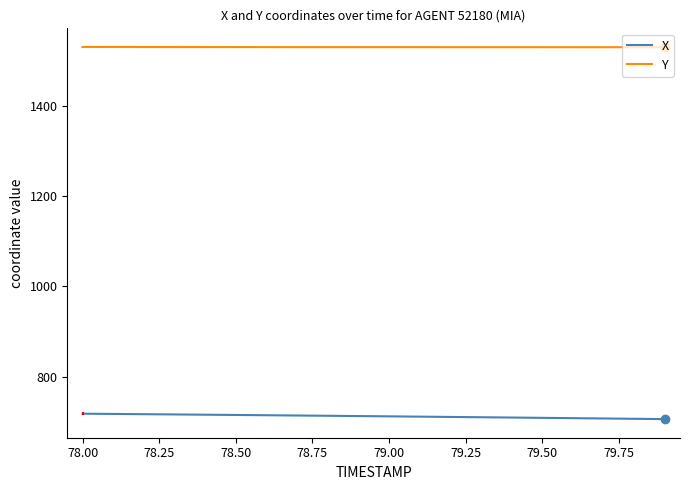

True or false: X and Y cross at least once.

False